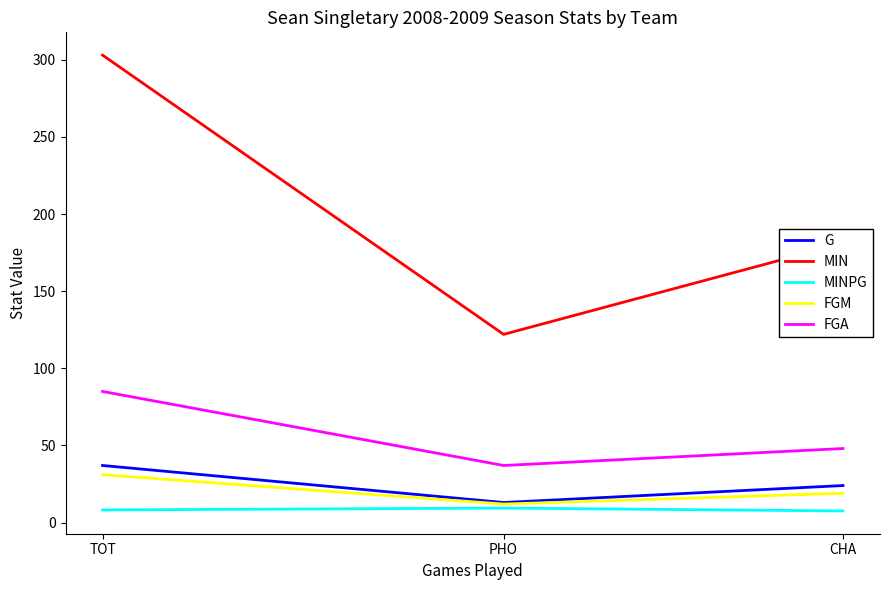

What is the maximum value for FGM?

31.0